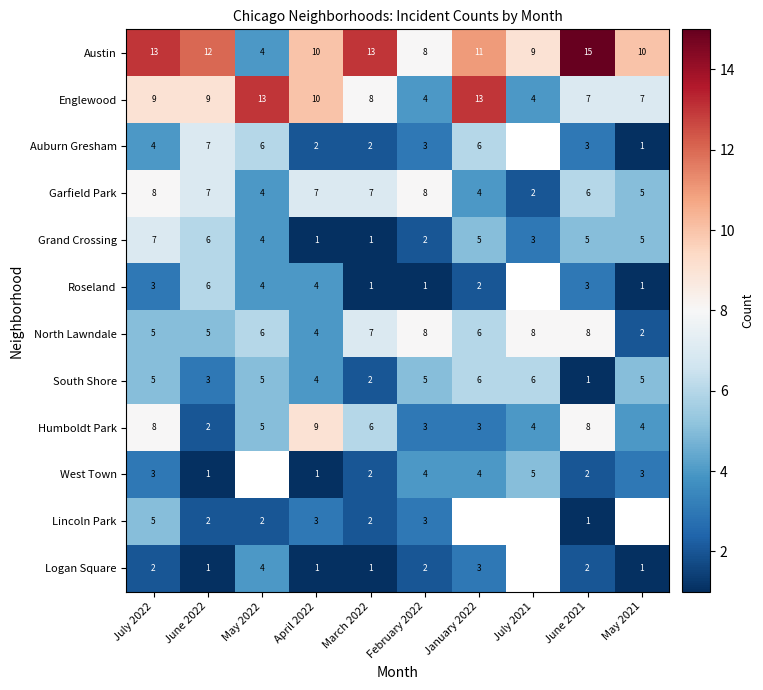

How many series are shown in this chart?

12